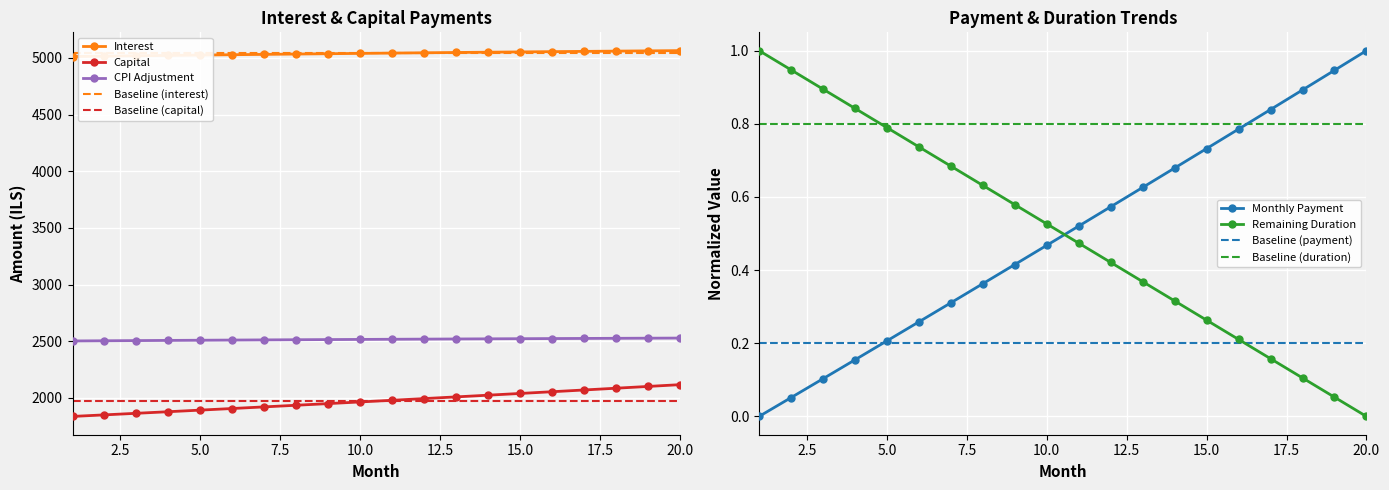

True or false: Capital and CPI Adjustment intersect in this chart.

False